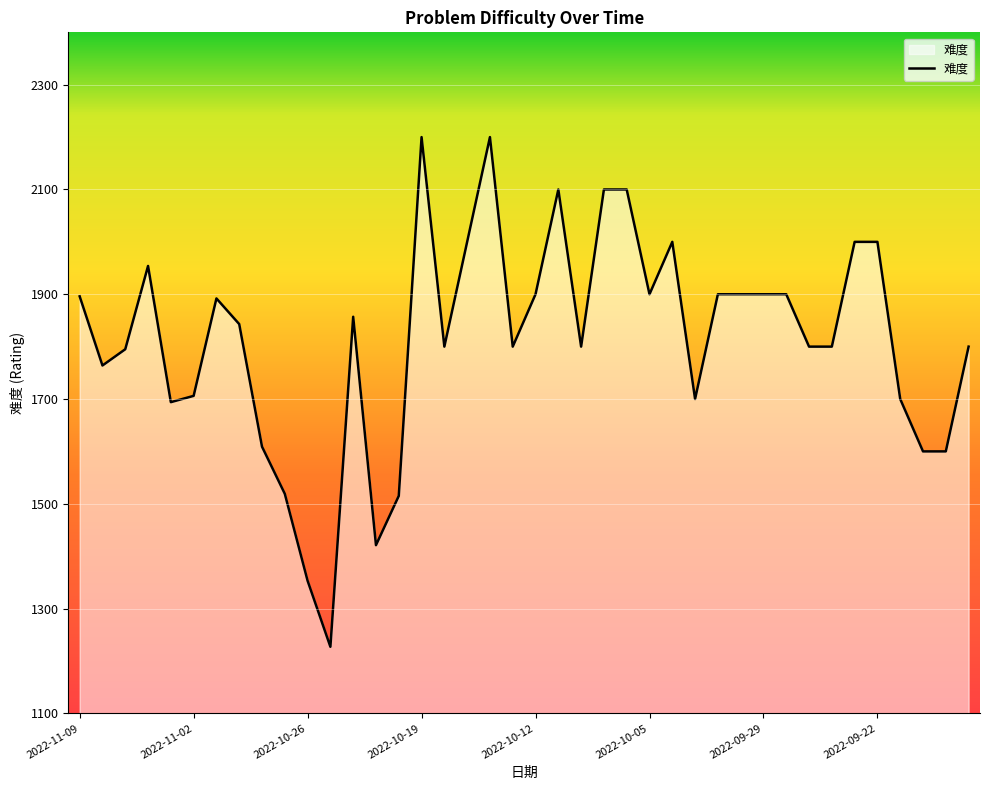

What is the greatest value displayed?

2200